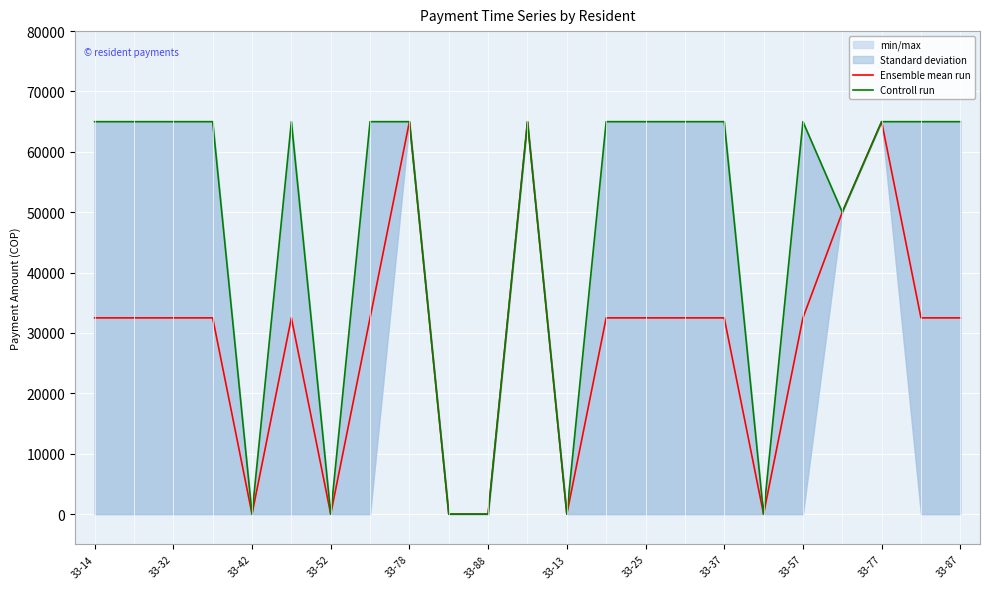

Is it true that Controll run equals 12676 at 19?

False